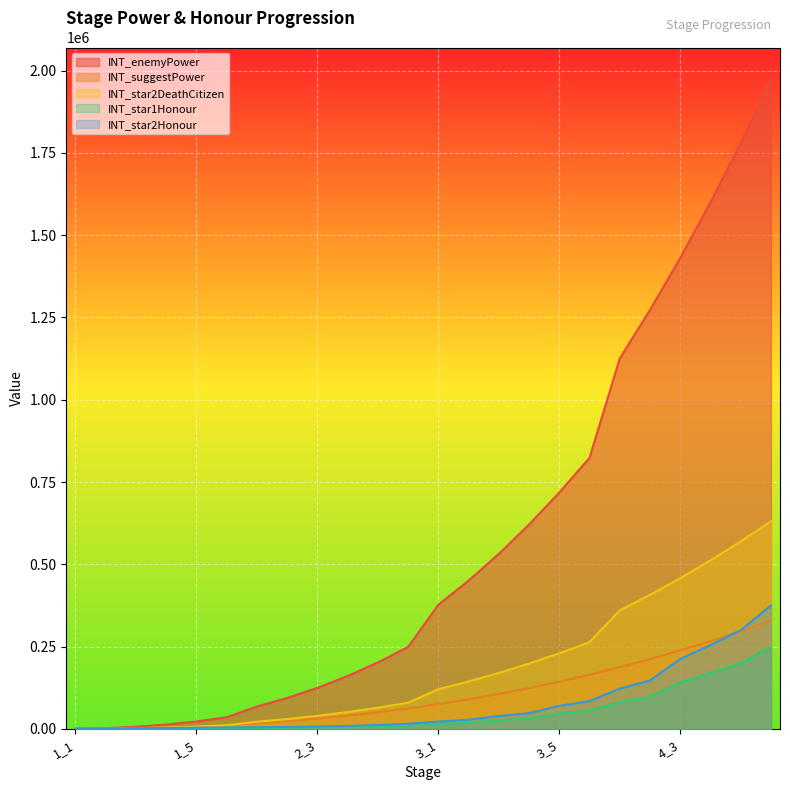

List the series in order of their peak value, lowest first.

INT_star1Honour, INT_suggestPower, INT_star2Honour, INT_star2DeathCitizen, INT_enemyPower